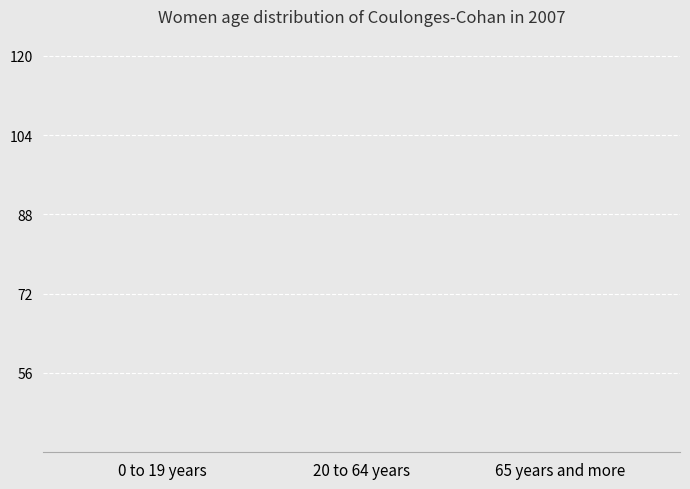

At which category does the chart reach its peak across all series?

20 to 64 years